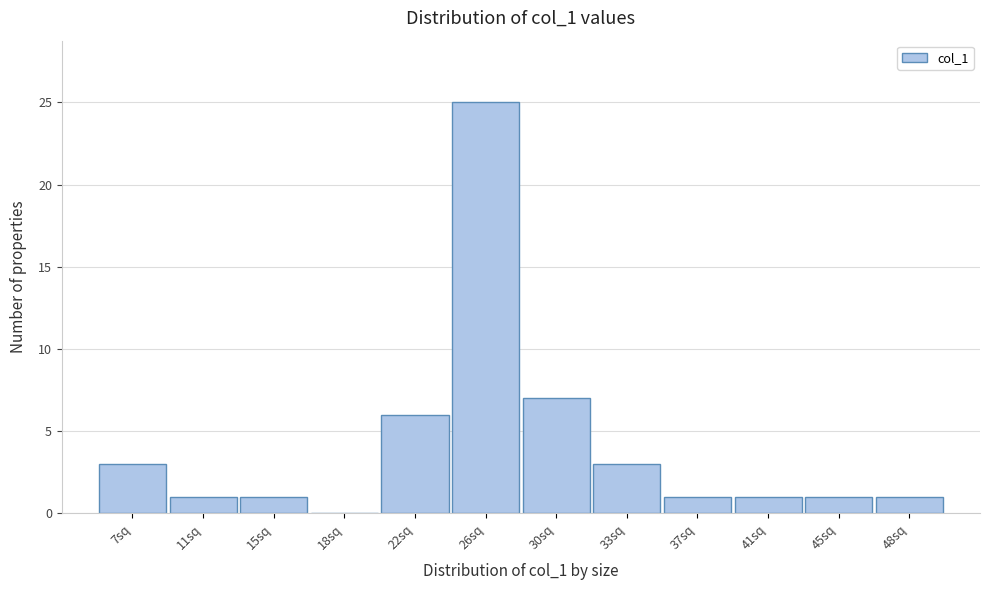

Reading left to right, extract all data points from this chart.

7sq=3	11sq=1	15sq=1	18sq=0	22sq=6	26sq=25	30sq=7	33sq=3	37sq=1	41sq=1	45sq=1	48sq=1